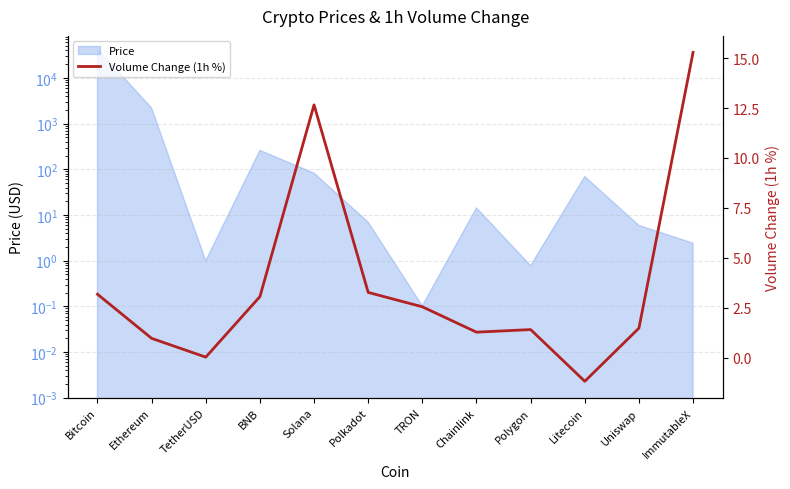

How many values are below 2?

6